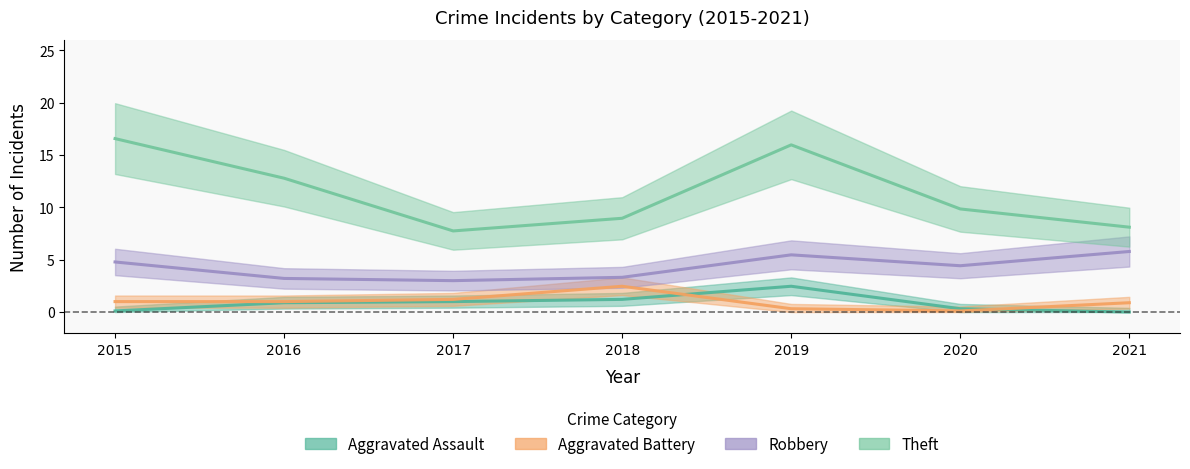

Which series has the largest total across all categories?

Theft